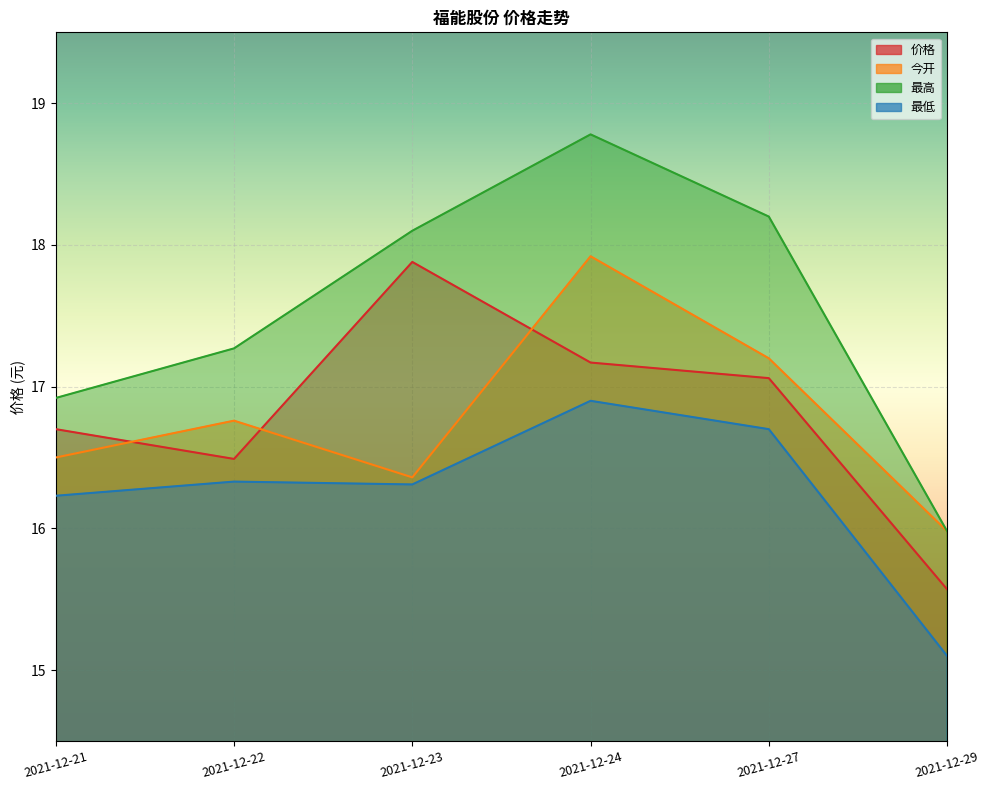

What is the total value across all series at 2021-12-24?

70.8